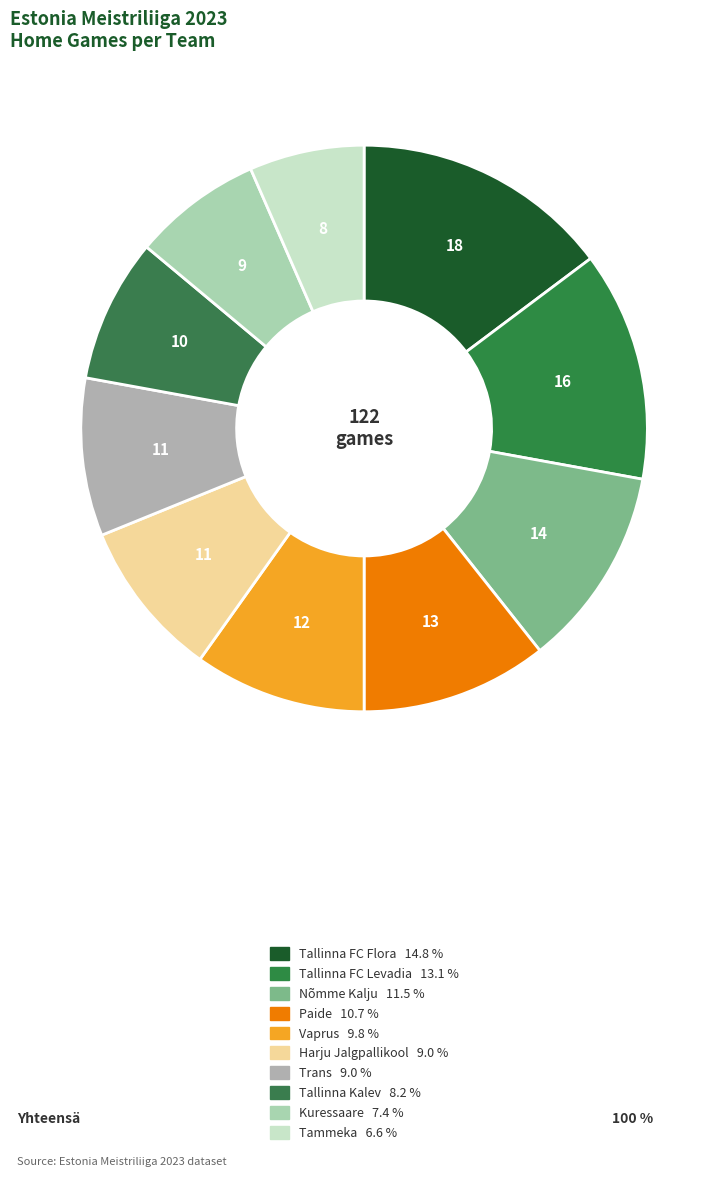

What is the smallest slice in the pie chart?

Tammeka